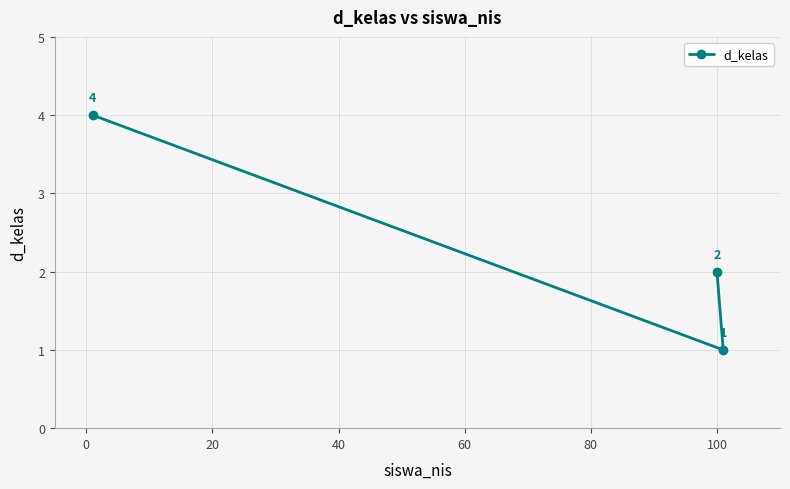

Count the values in the range 1 to 4.

3